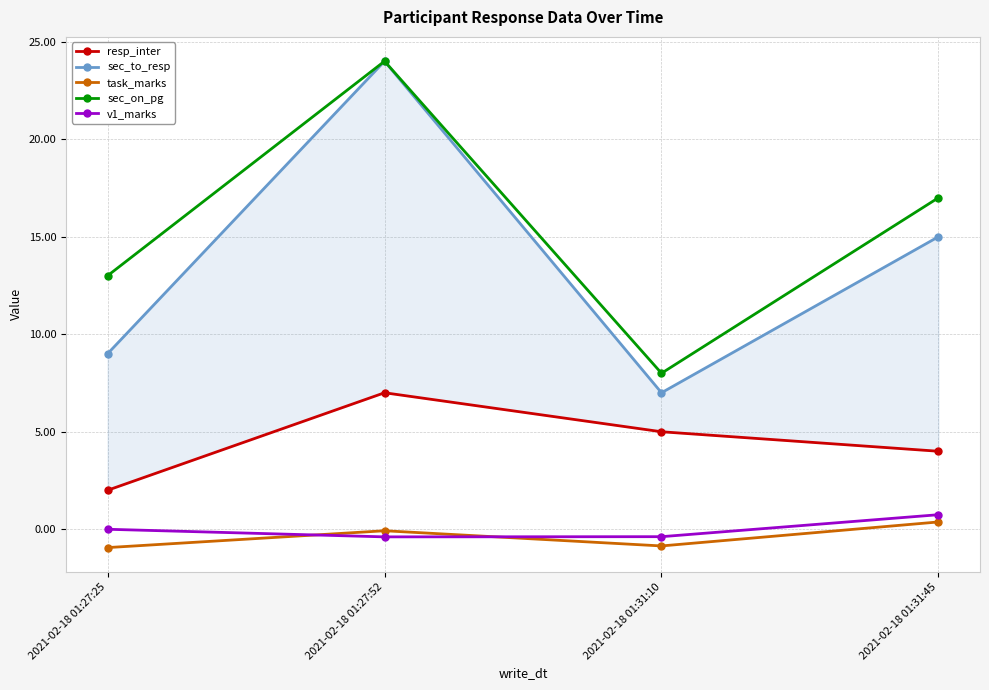

At which category does resp_inter reach its first local peak?

2021-02-18 01:27:52